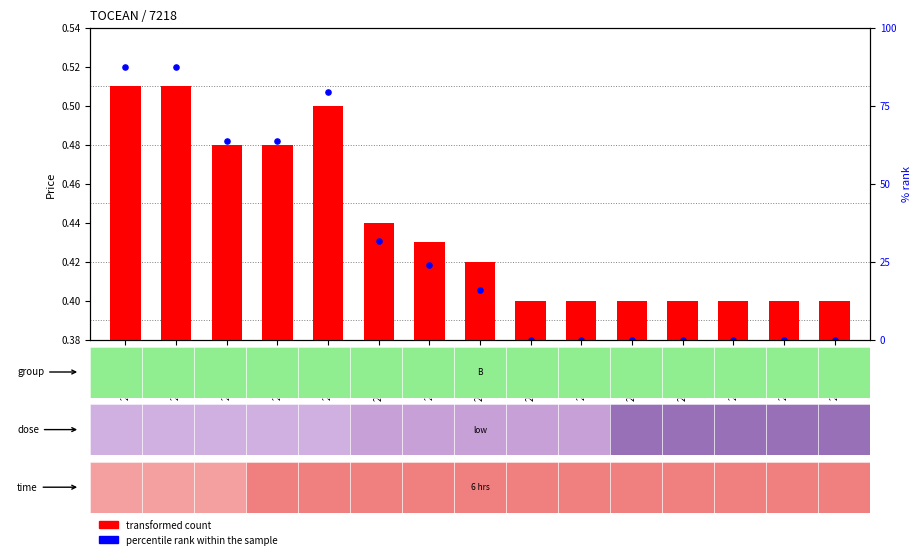

Which series reaches the minimum Y coordinate?

transformed count